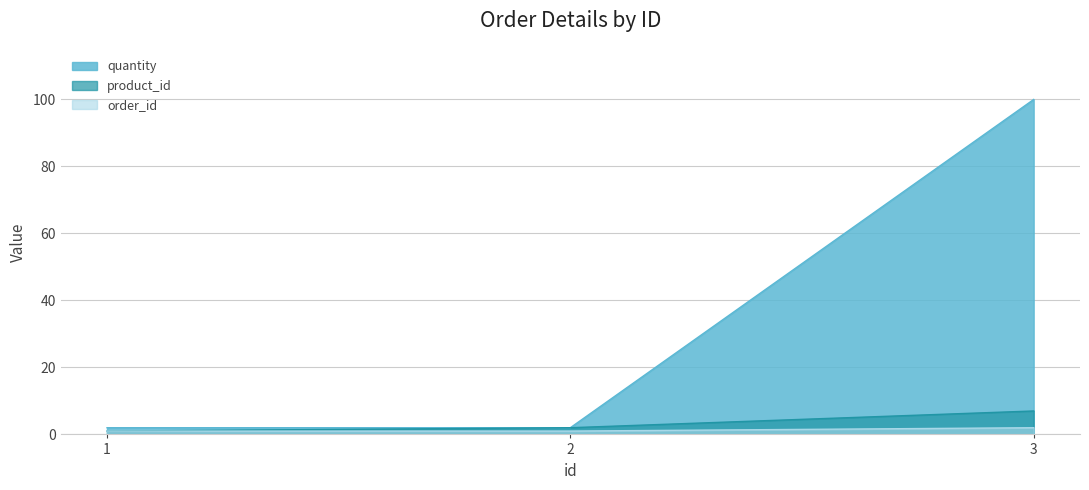

Which series has the largest total across all categories?

quantity